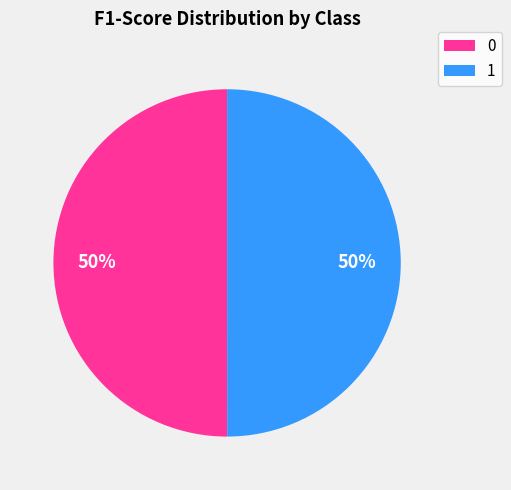

Do 1 and 0 together represent more than half of the pie?

Yes